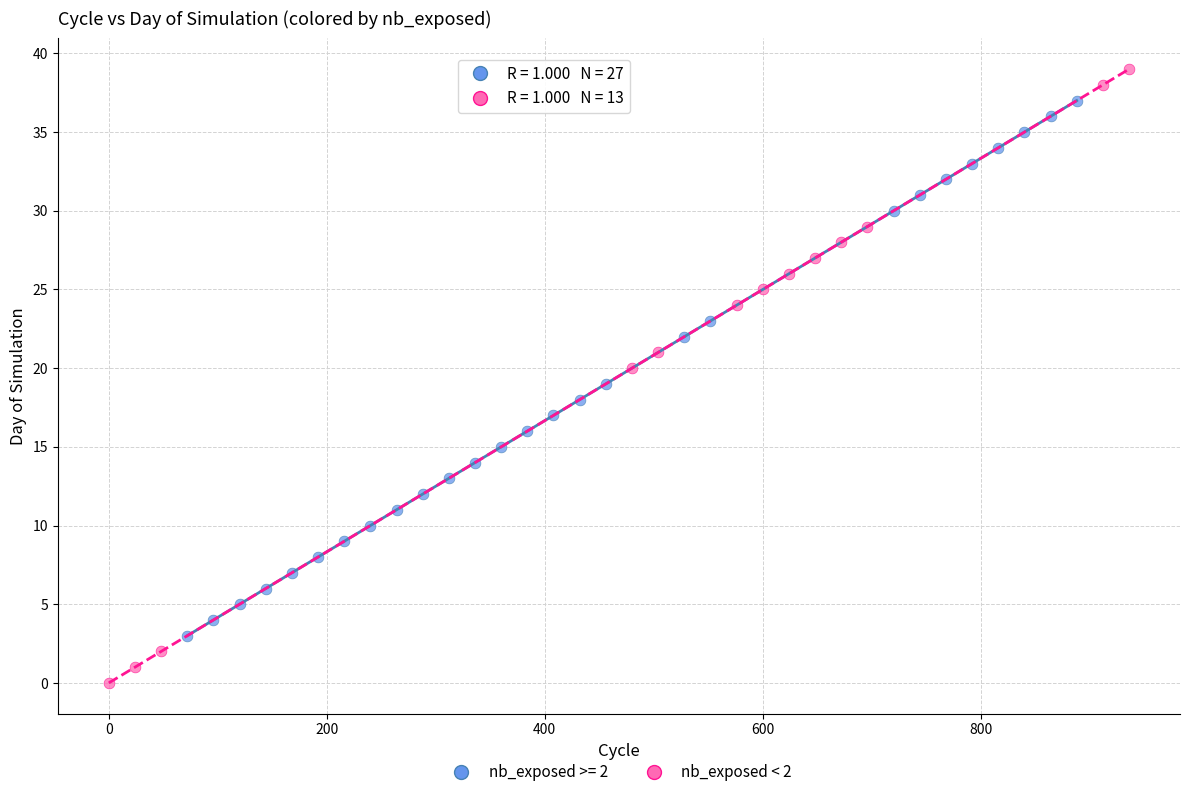

Which series has the largest Y range (max minus min)?

nb_exposed < 2